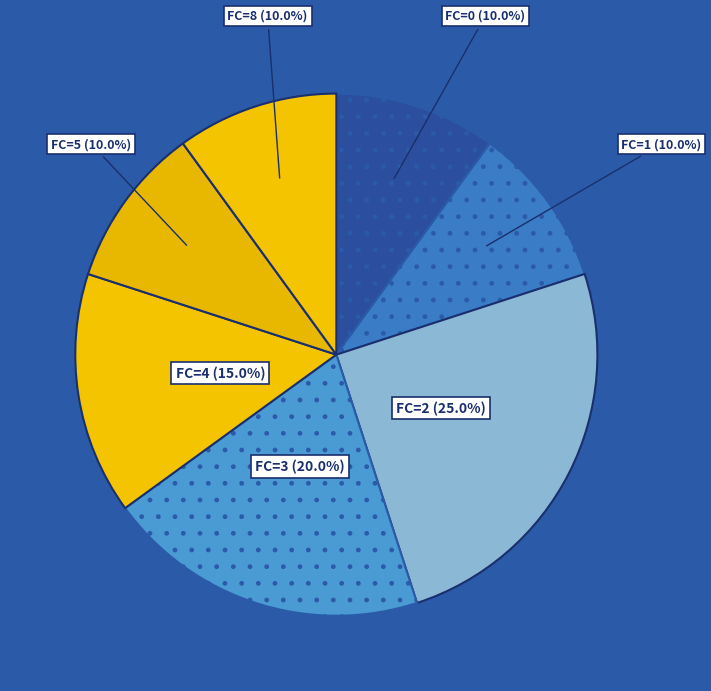

Is the sum of FC=1 and FC=5 greater than half?

No